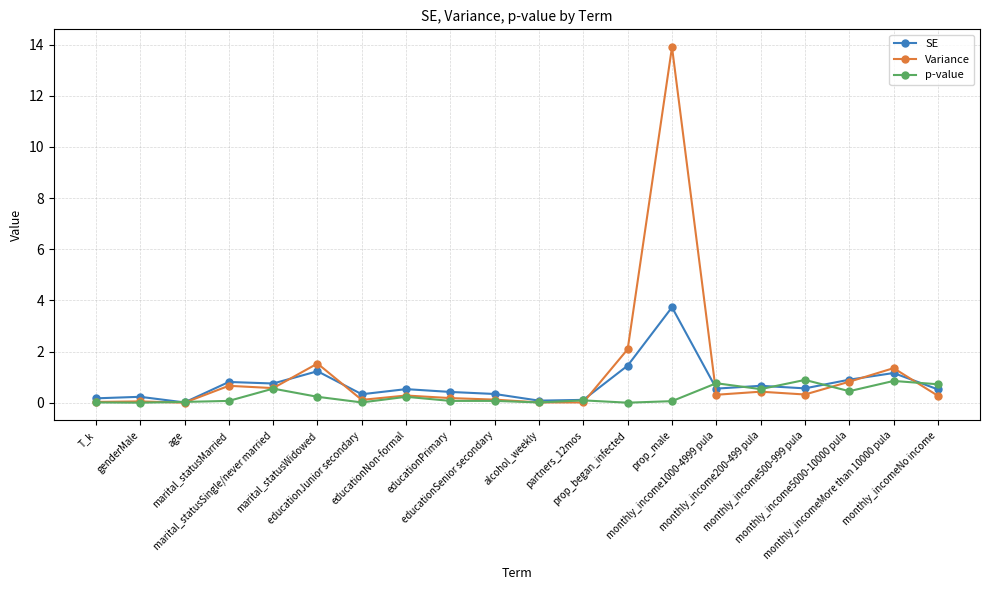

Which series has the largest range (max minus min)?

Variance